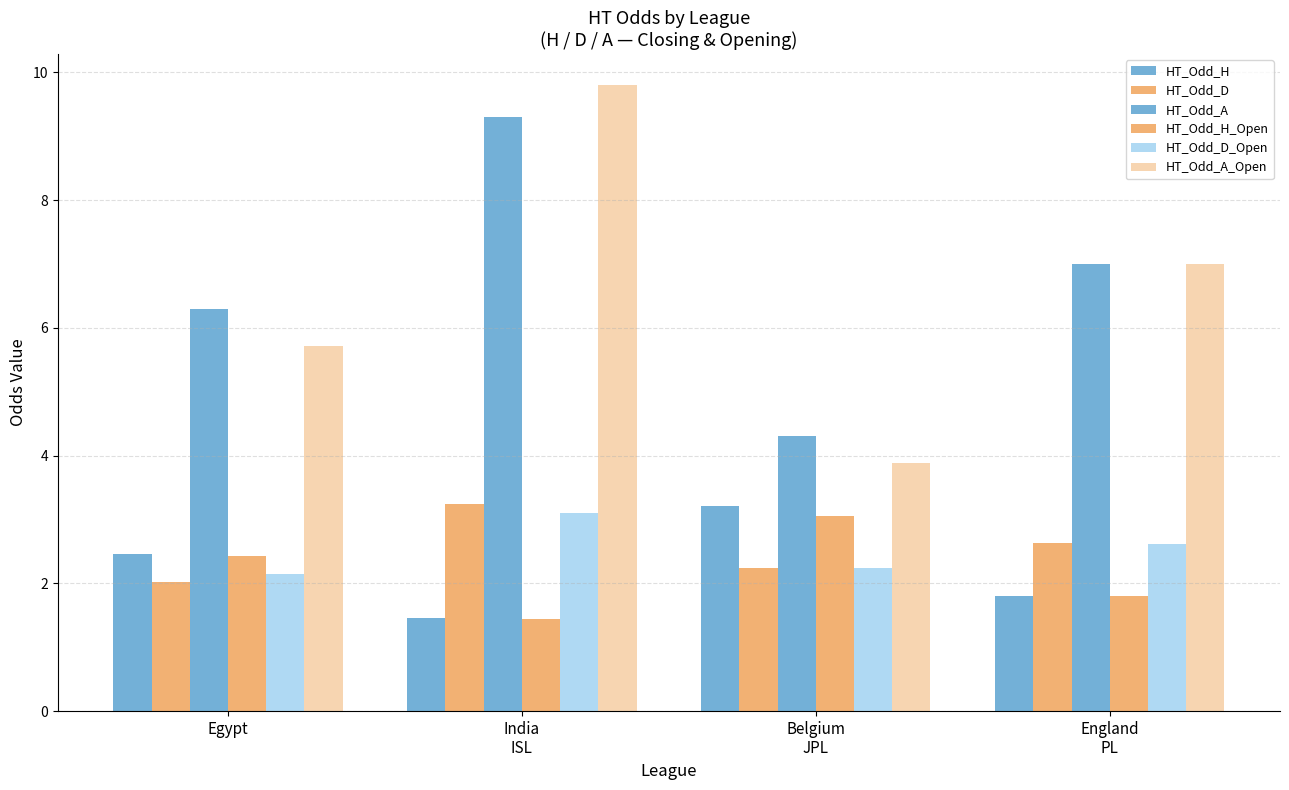

True or false: HT_Odd_A has a value of 9.3 at India
ISL.

True